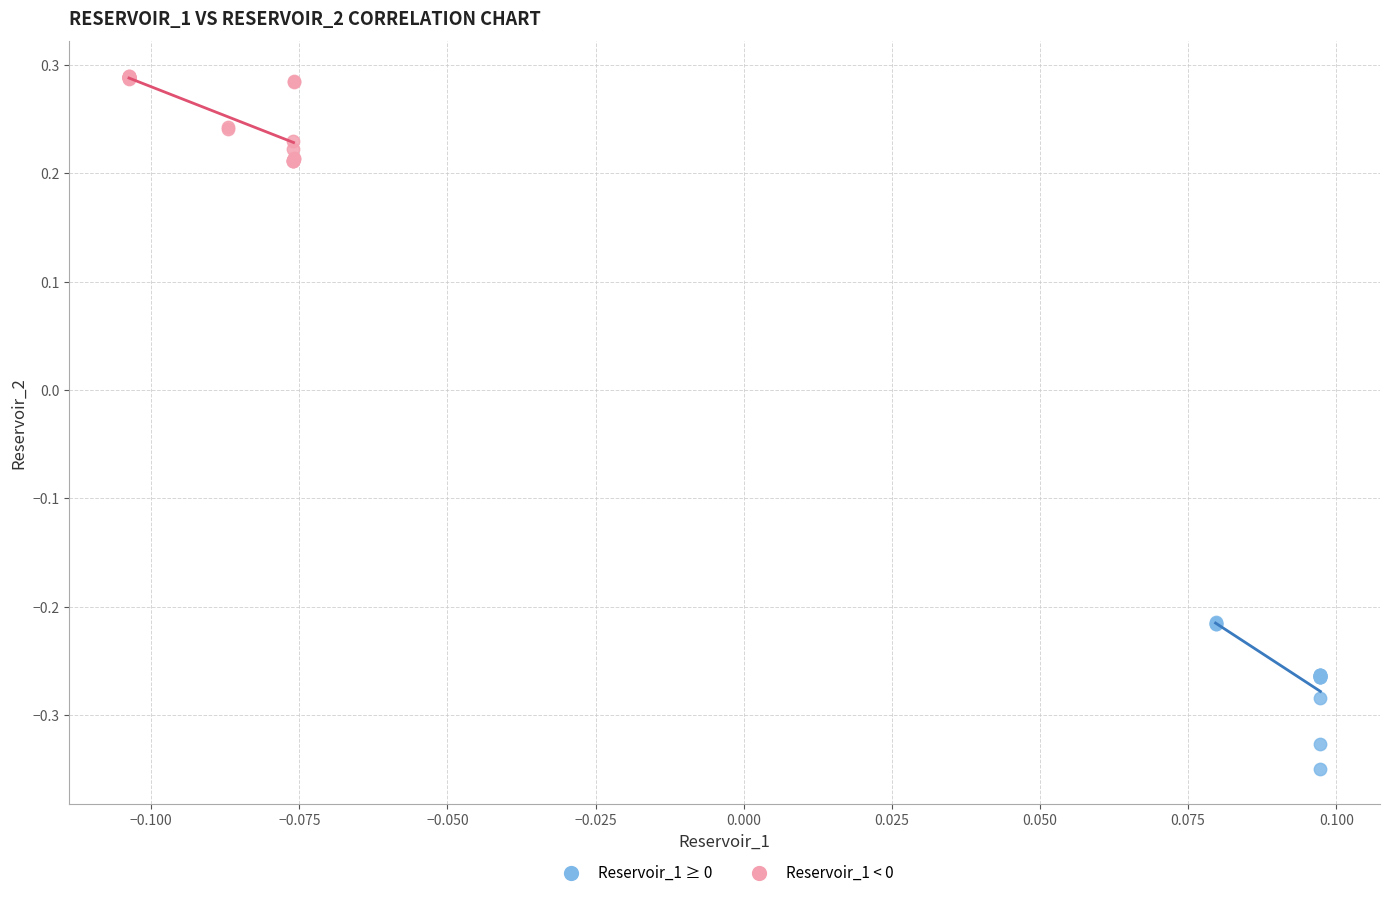

Which series reaches the maximum Y coordinate?

Reservoir_1 < 0